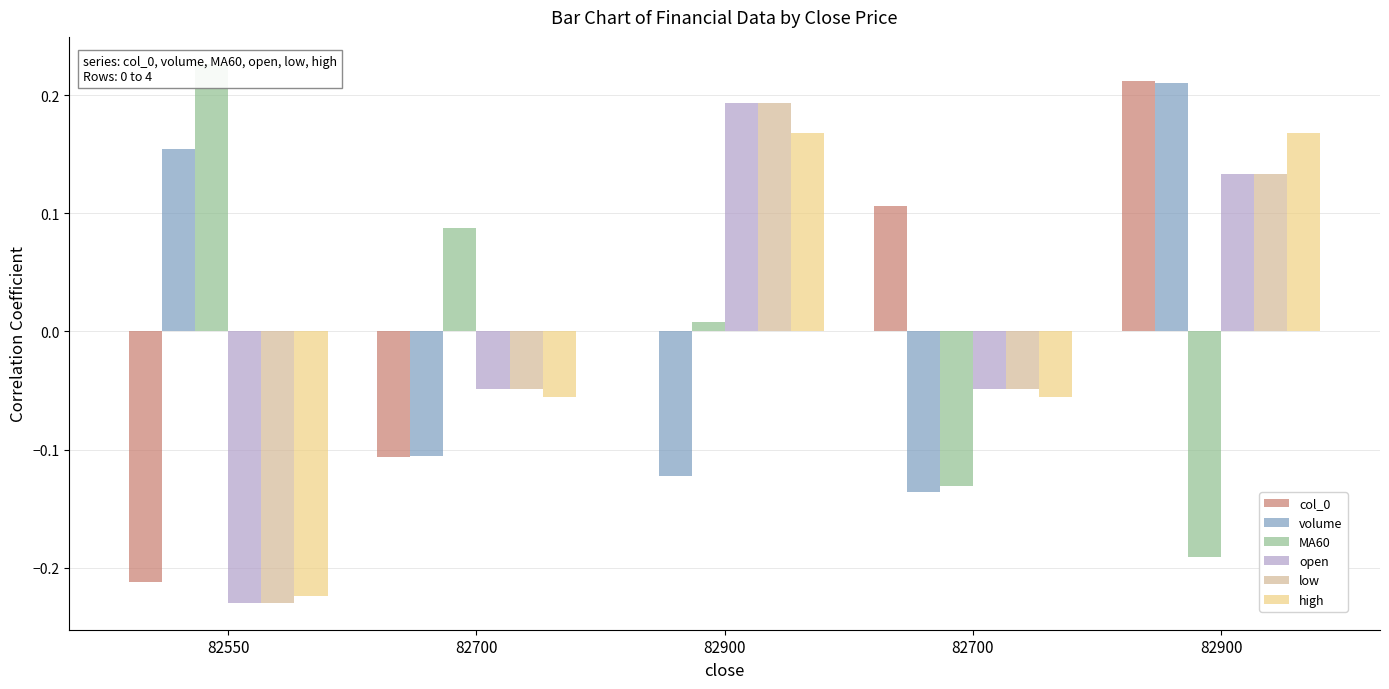

List the labels in order of col_0 value, largest first.

82900, 82700, 82900, 82700, 82550